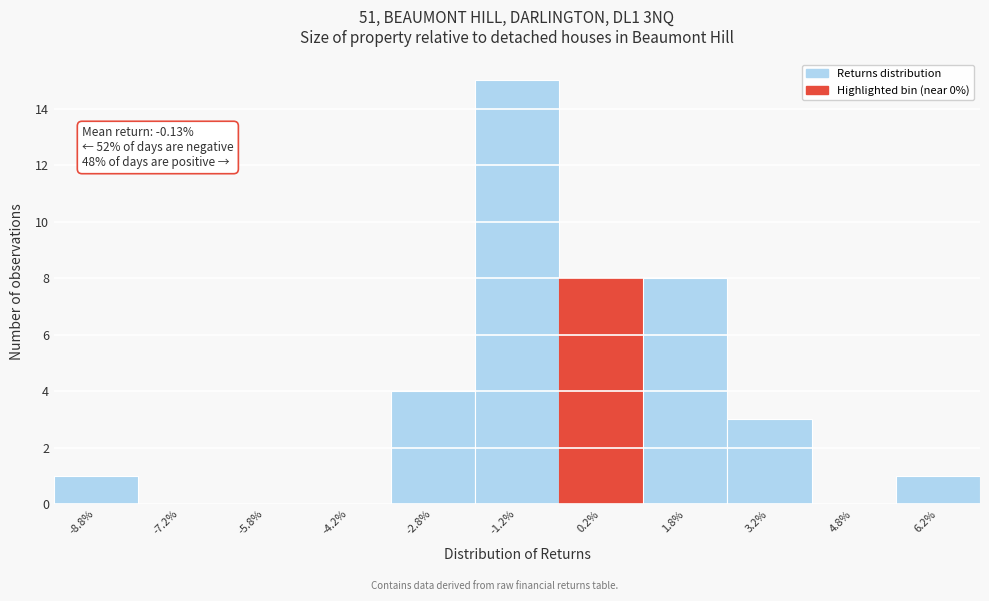

Which range on the x-axis has the tallest bar?

-2.0 to -0.5